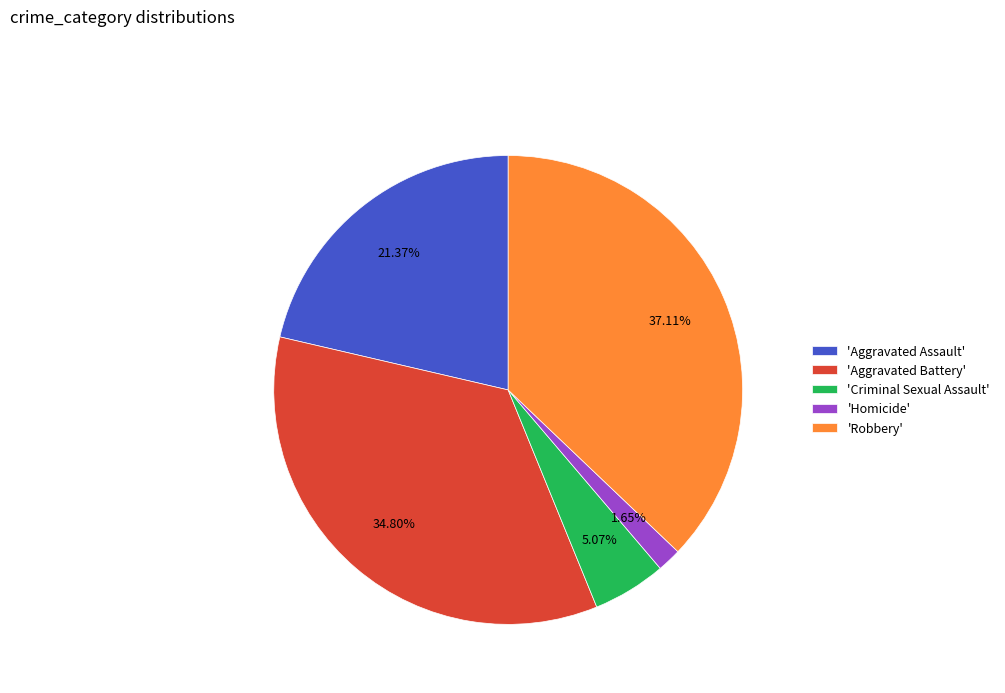

Is the sum of 'Robbery' and 'Criminal Sexual Assault' greater than half?

No